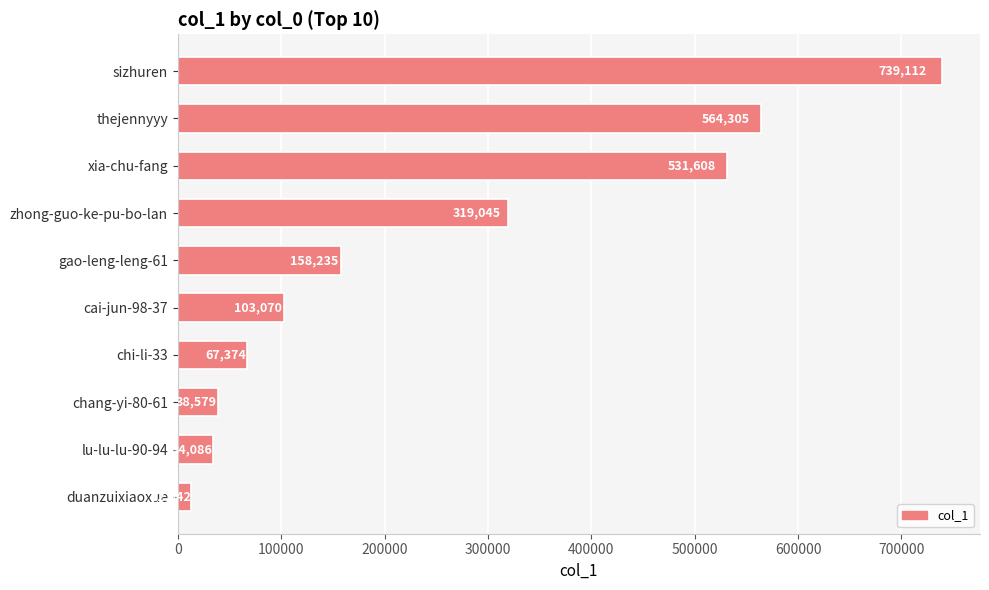

True or false: the data shows 554197 at zhong-guo-ke-pu-bo-lan.

False